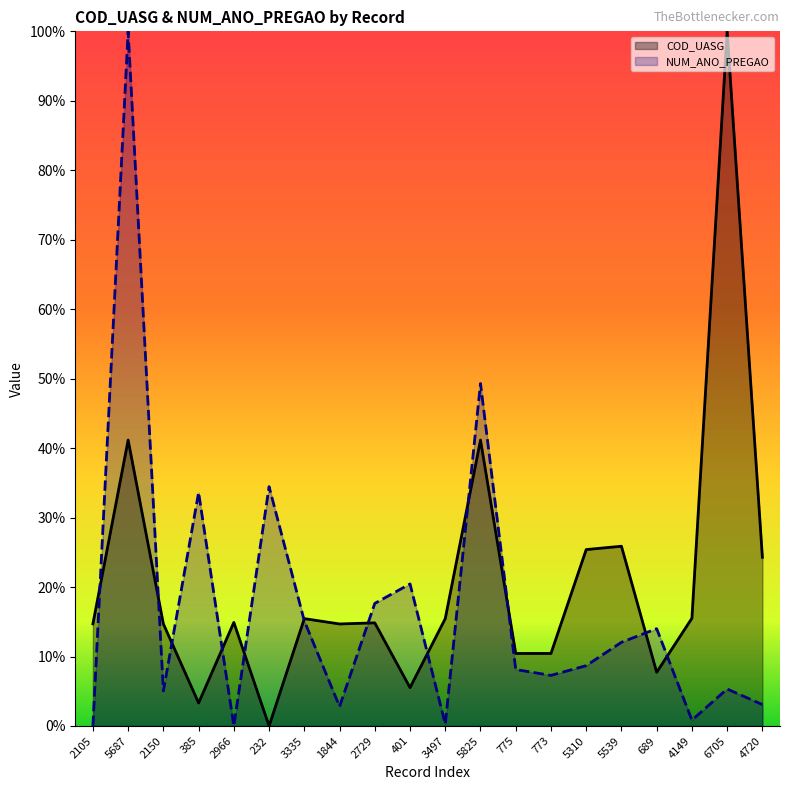

List the series in order of their peak value, lowest first.

COD_UASG, NUM_ANO_PREGAO